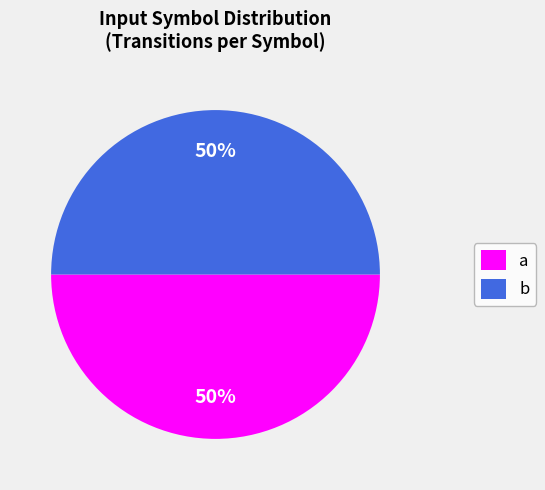

Combined, do b and a account for over 50%?

Yes